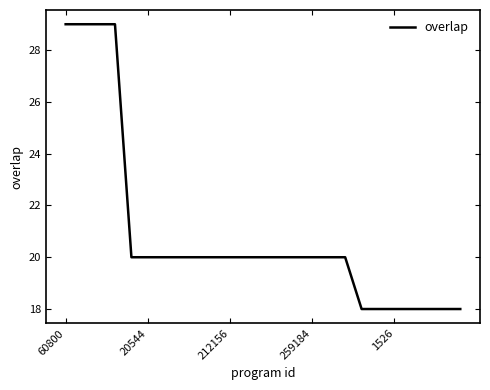

What is the minimum value shown in the chart?

18